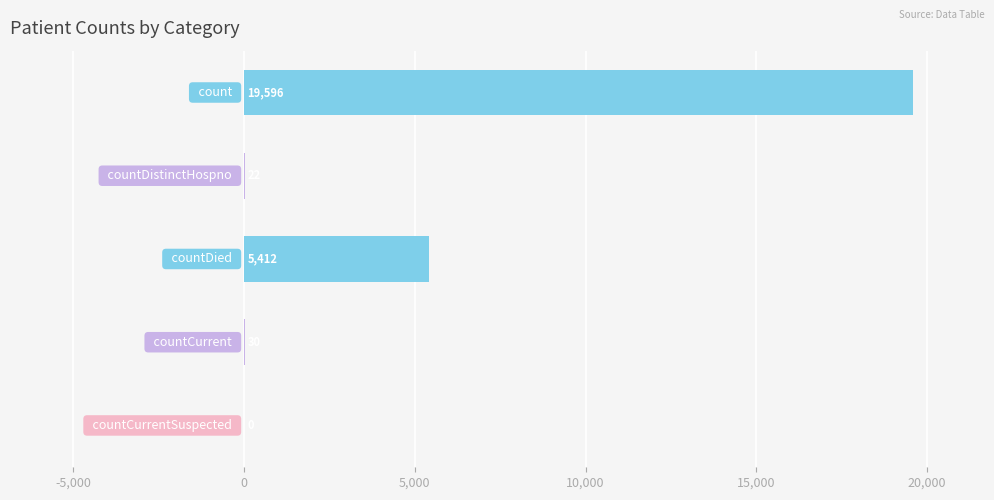

What is the sum of all values?

25060